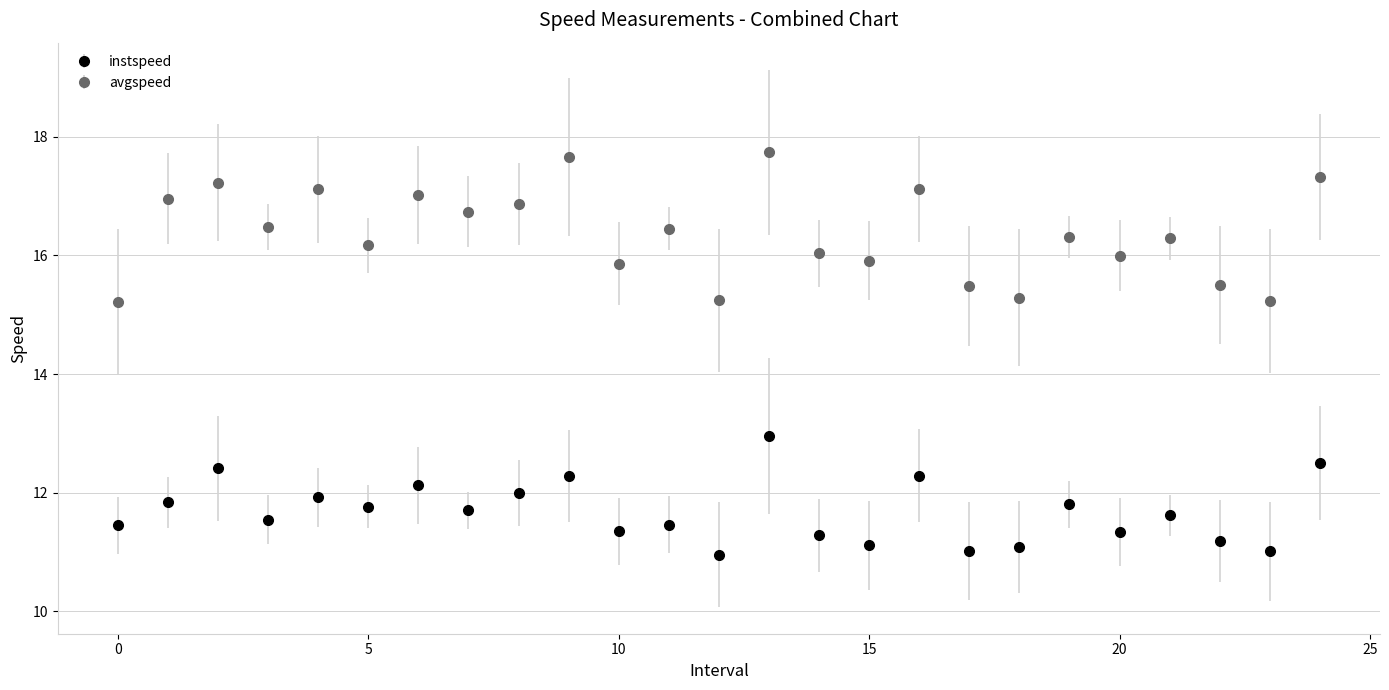

Which series has the largest total across all categories?

avgspeed